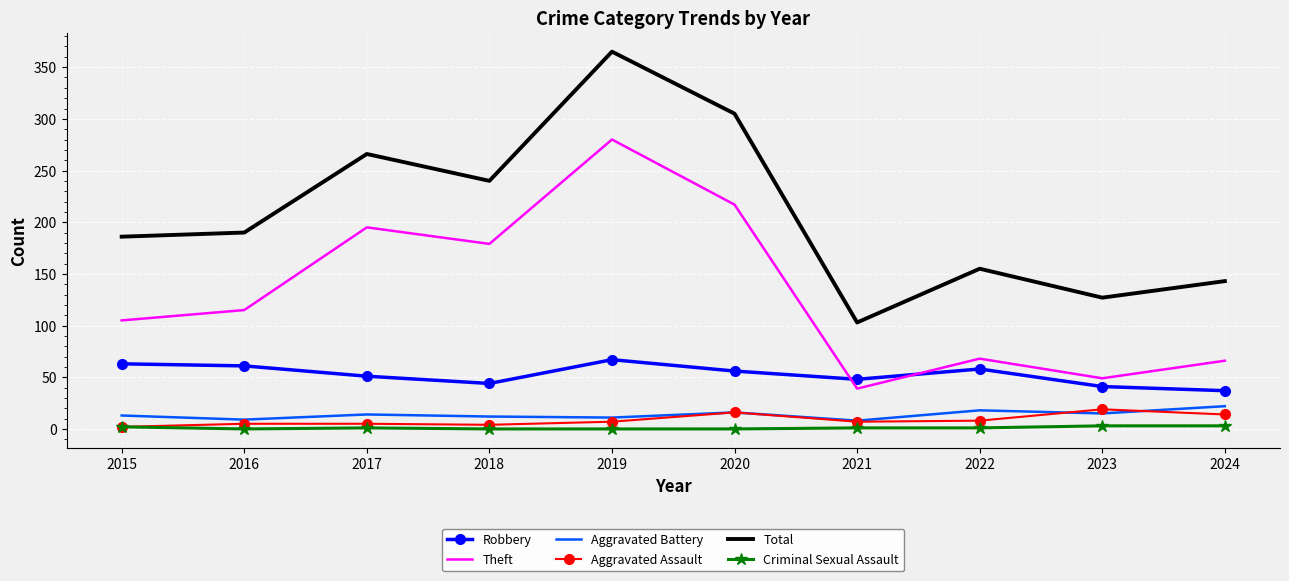

At how many categories does at least one series exceed 284?

2